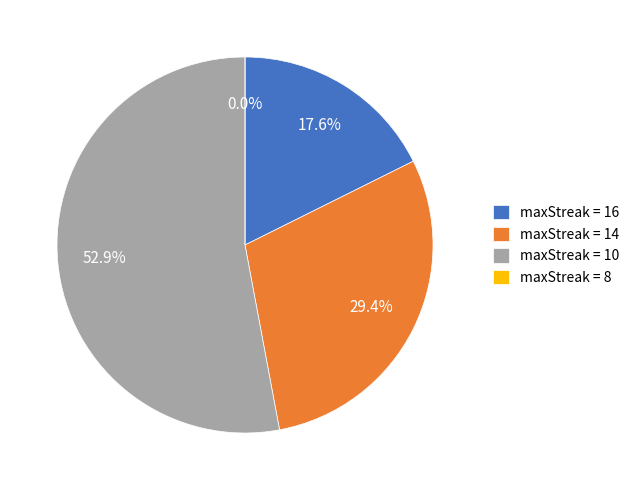

How many segments does this pie chart have?

4